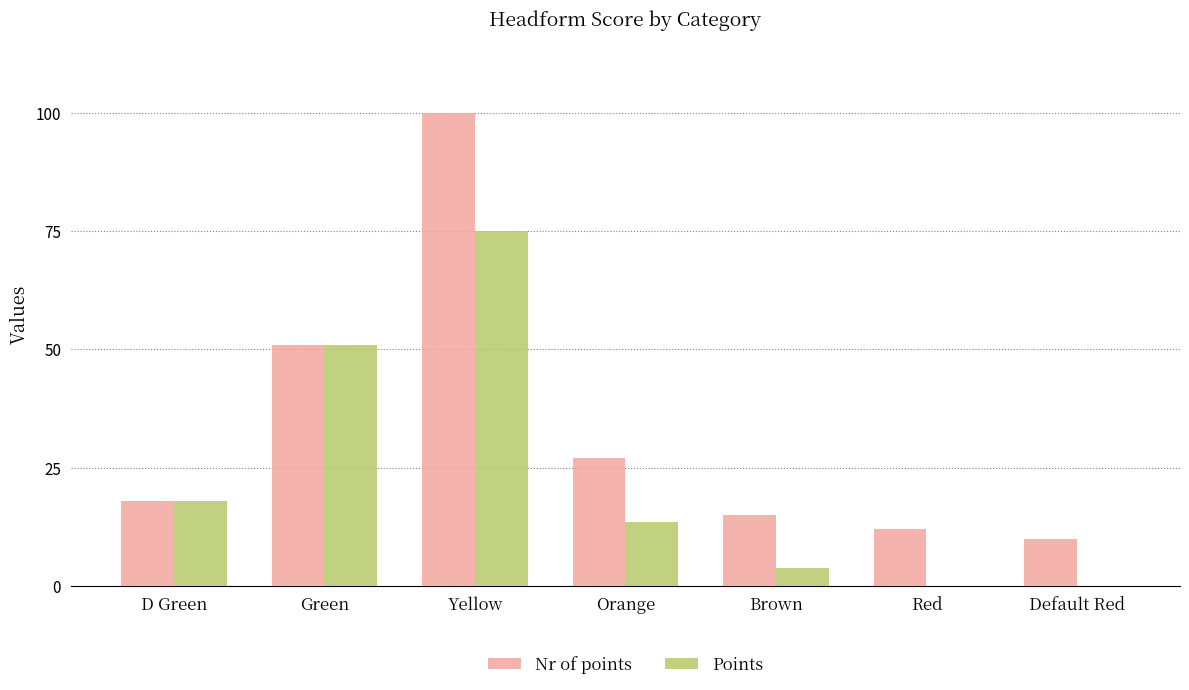

Which category has the highest value across all series?

Yellow